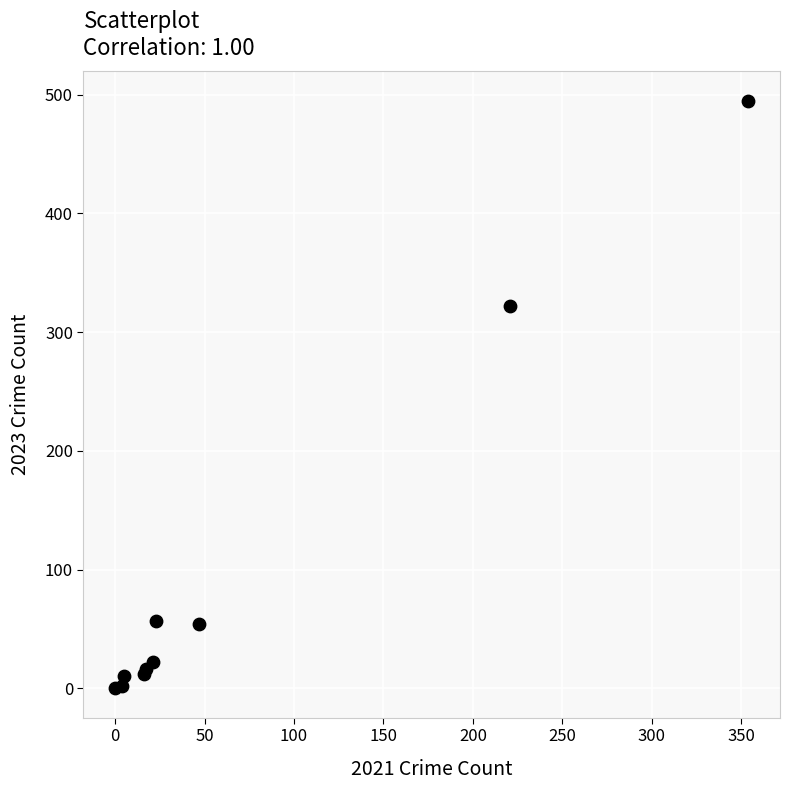

What Y value in the scatter plot is closest to 247?

322